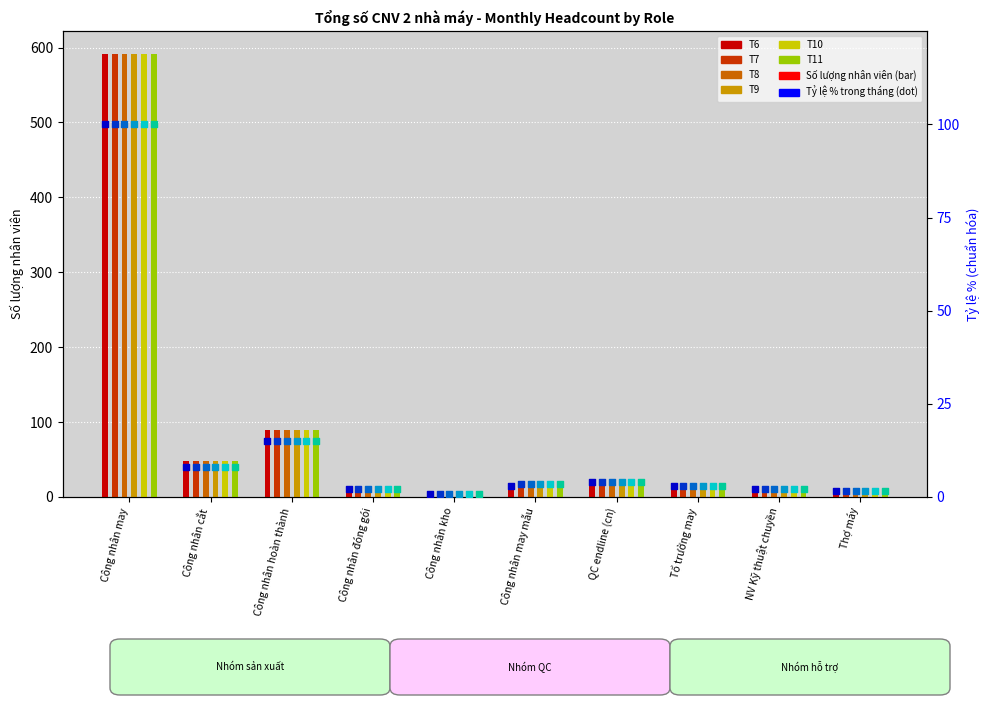

What is the change in value from Công nhân kho to QC endline (cn)?

+3.2